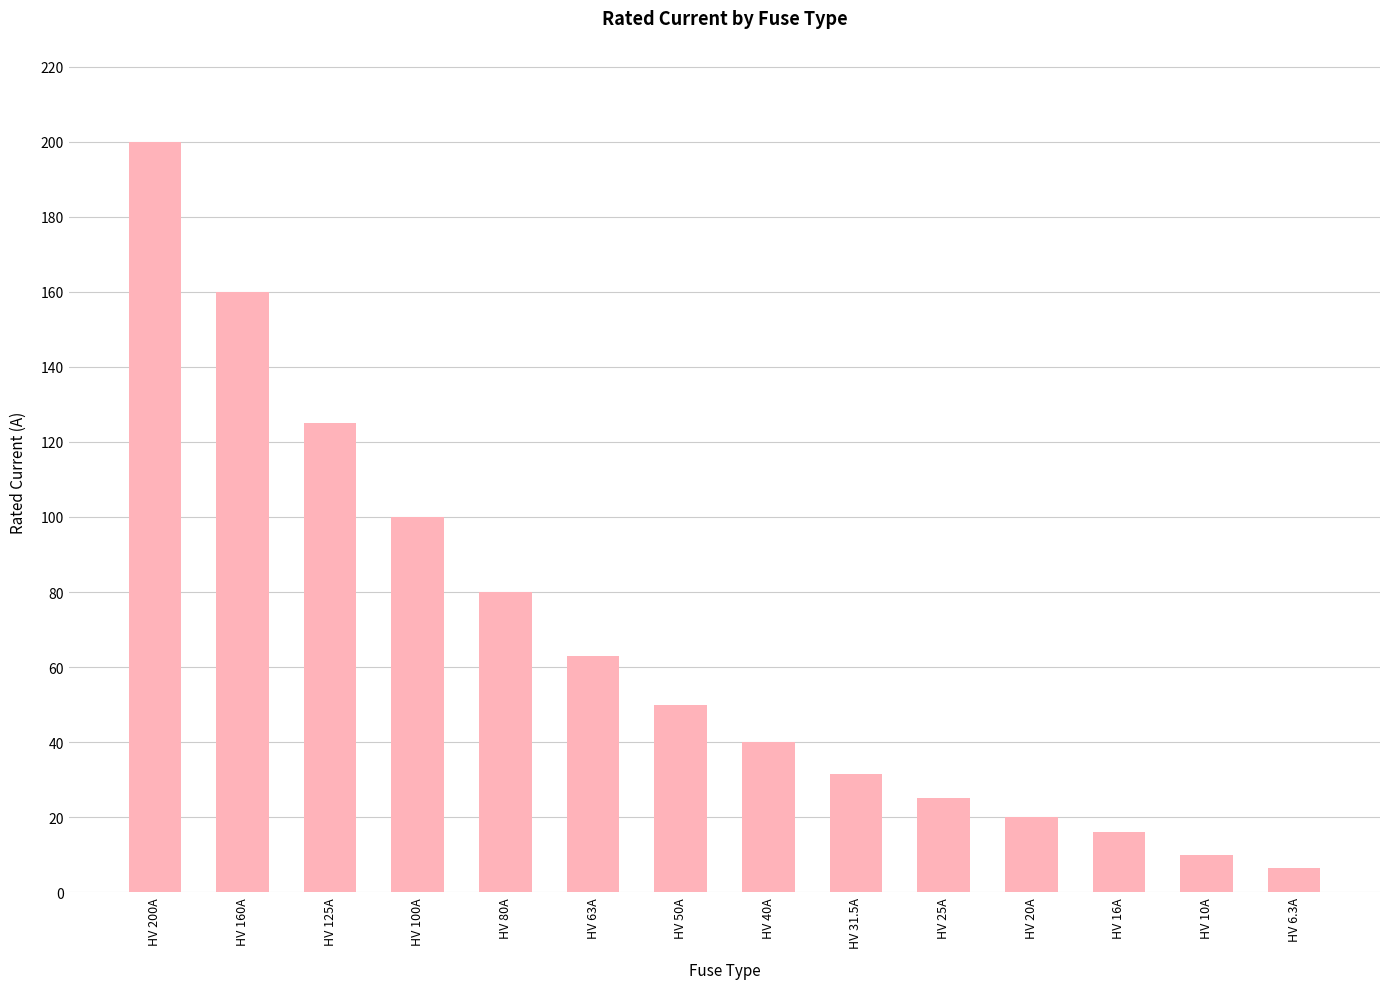

At which category does the chart reach its peak across all series?

HV 200A